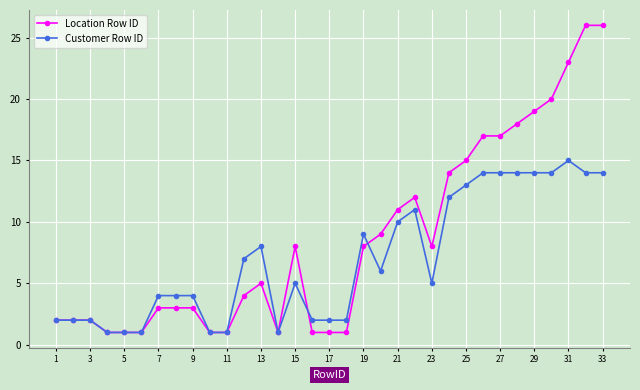

Which series has the largest total across all categories?

Location Row ID